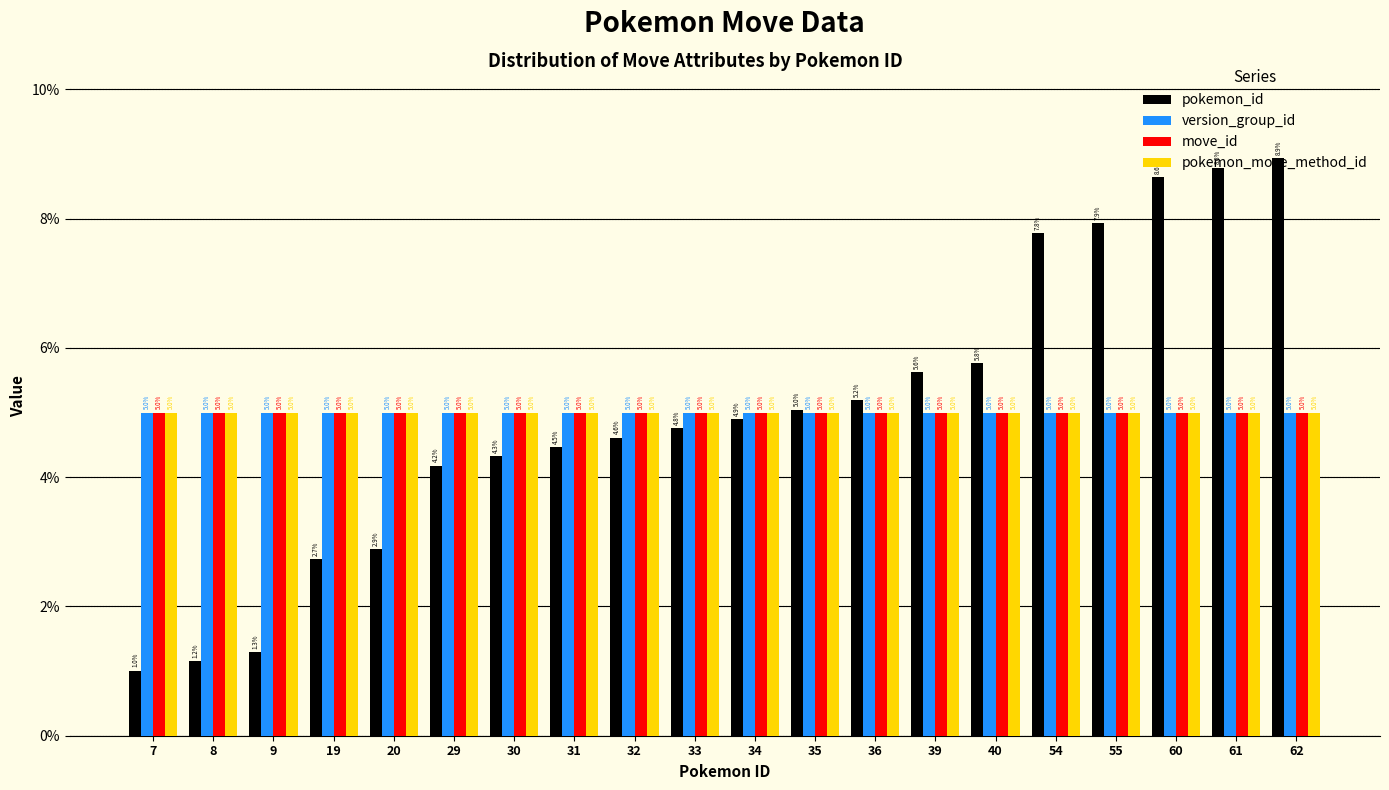

What is the total value across all series at 34?

0.2